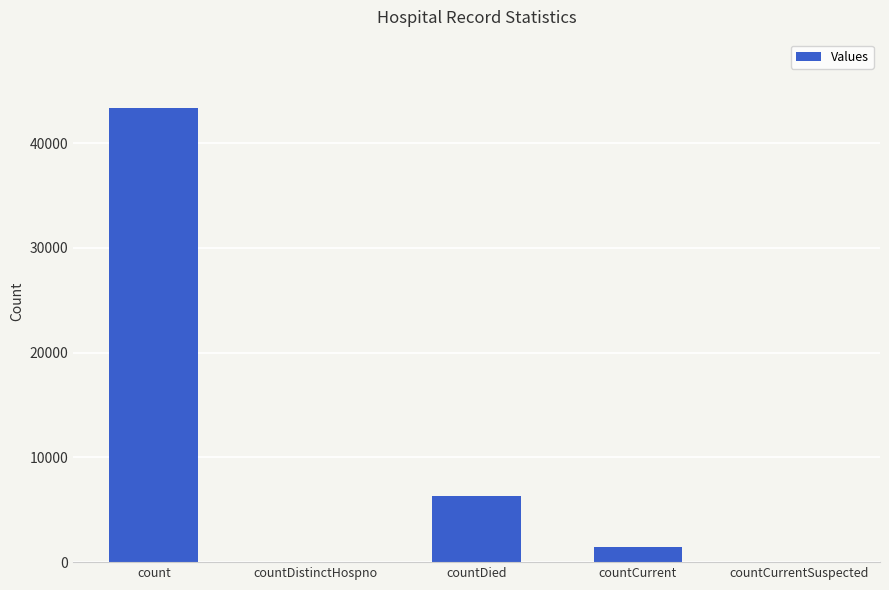

True or false: the data shows 9844 at countDied.

False